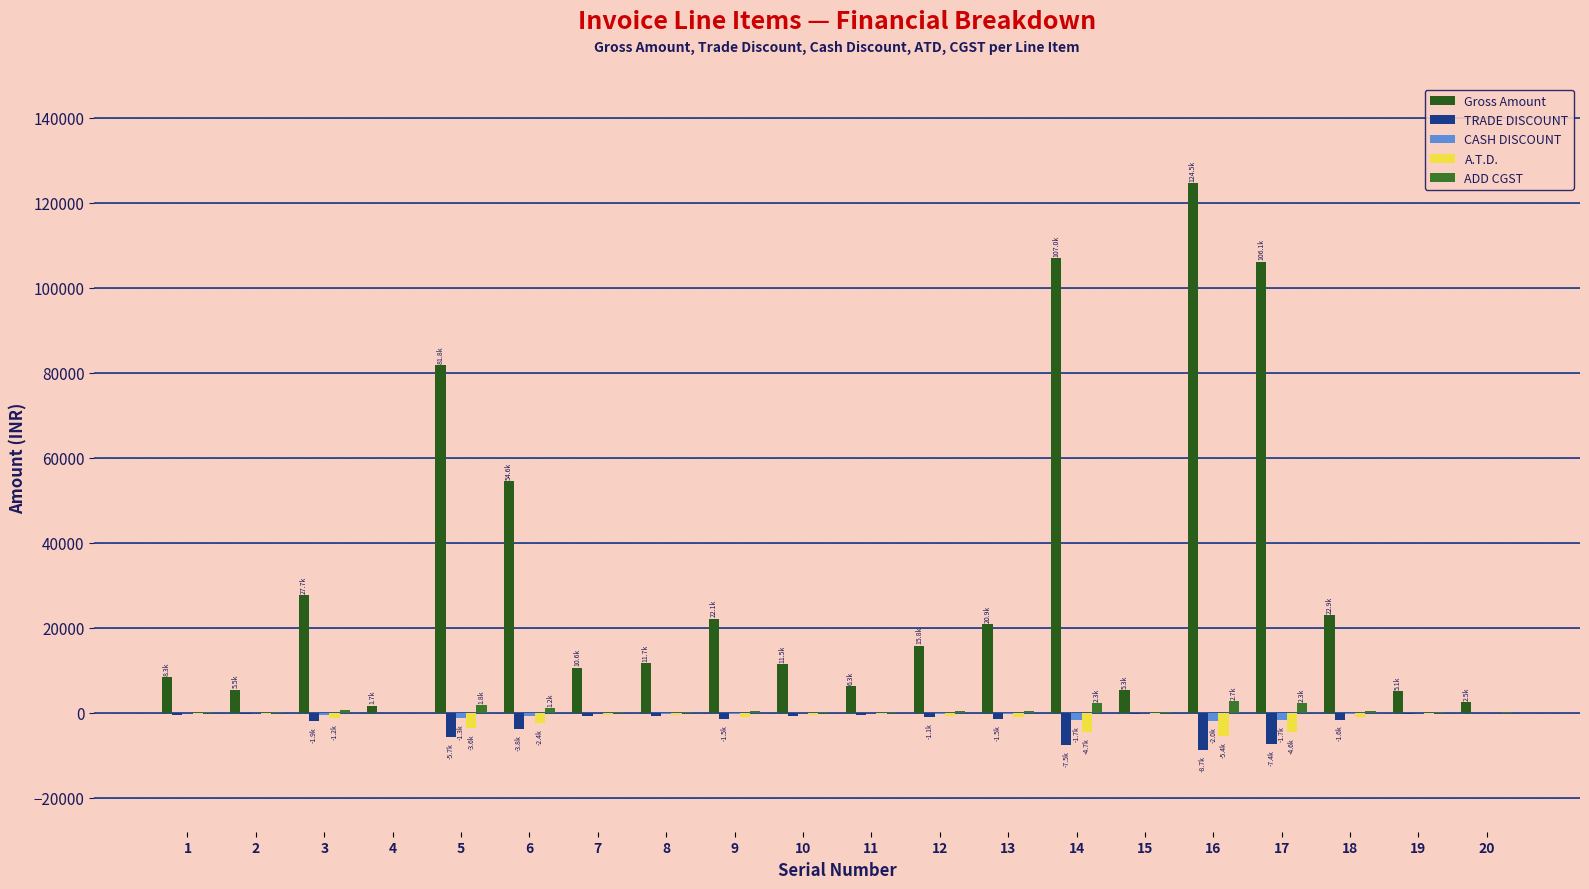

List the labels in order of TRADE DISCOUNT value, largest first.

4, 20, 19, 15, 2, 11, 1, 7, 10, 8, 12, 13, 9, 18, 3, 6, 5, 17, 14, 16